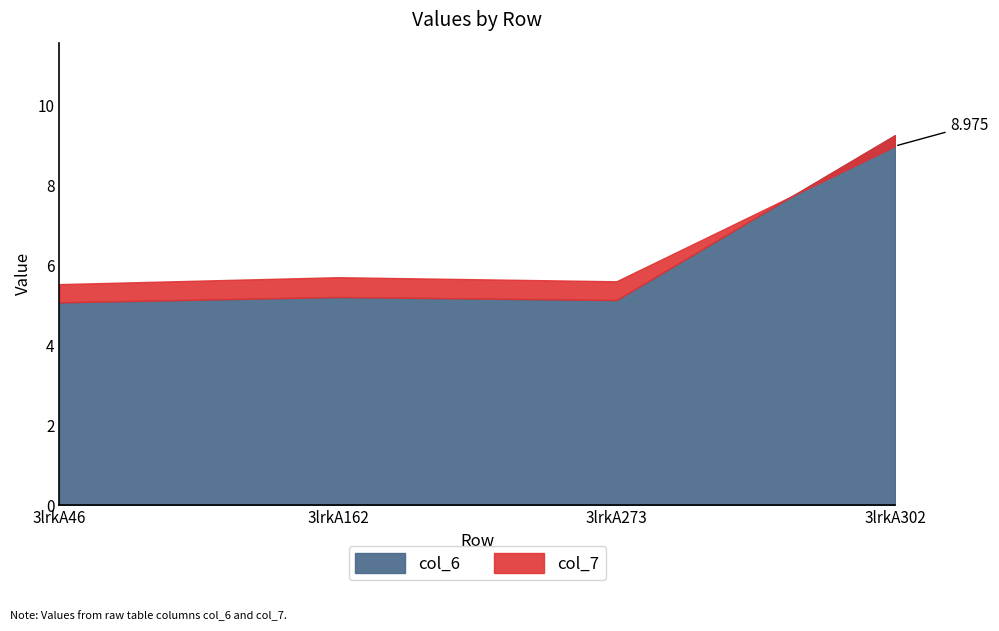

In col_6, how many points are lower than both neighbors (excluding endpoints)?

1